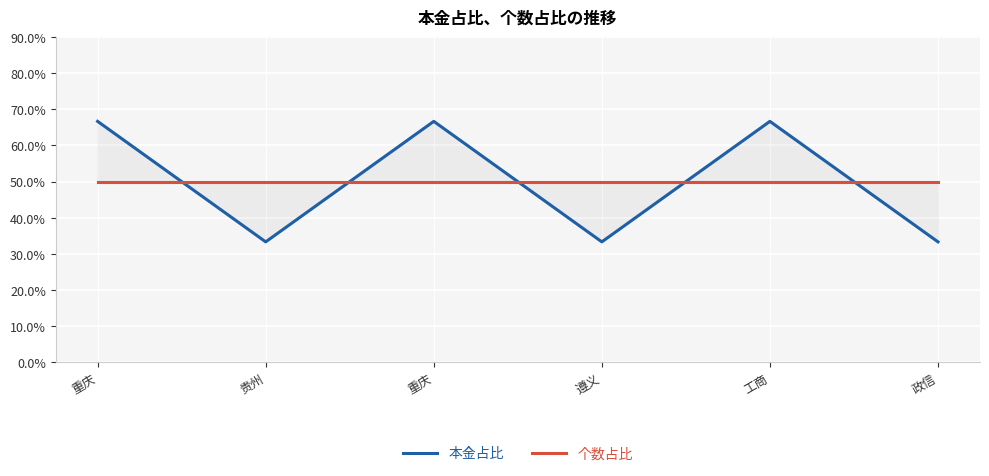

True or false: 个数占比 has a value of 0.5 at 重庆.

True